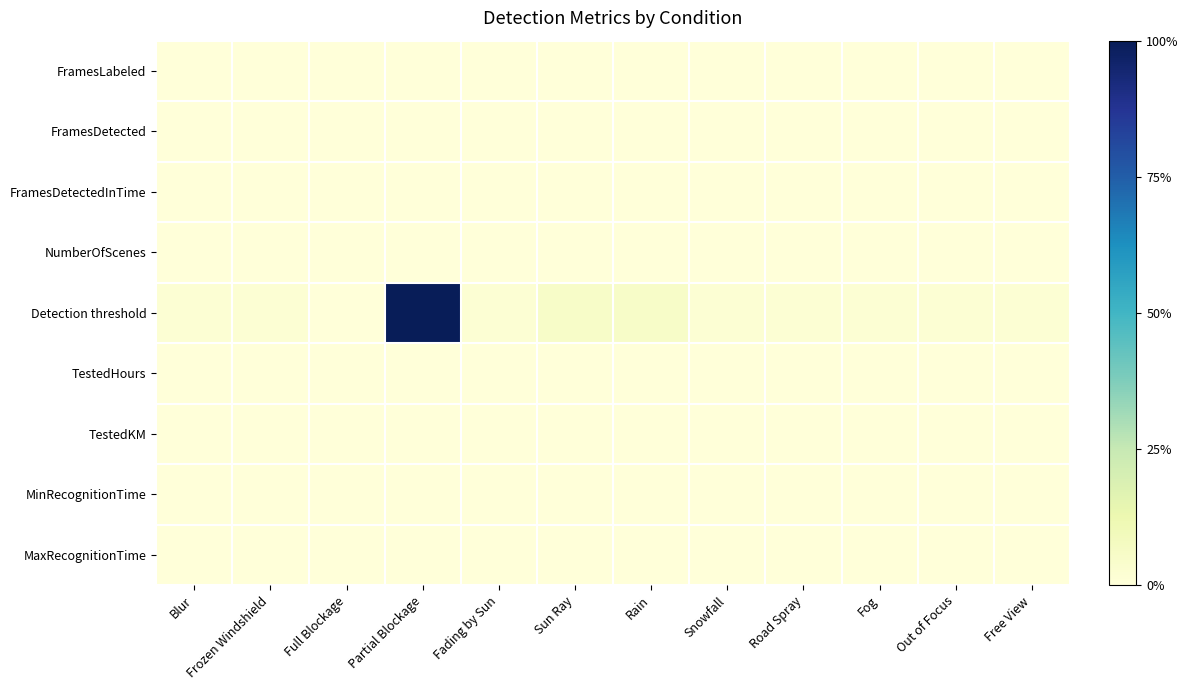

List the series in order of their peak value, lowest first.

FramesLabeled, FramesDetected, FramesDetectedInTime, NumberOfScenes, TestedHours, TestedKM, MinRecognitionTime, MaxRecognitionTime, Detection threshold